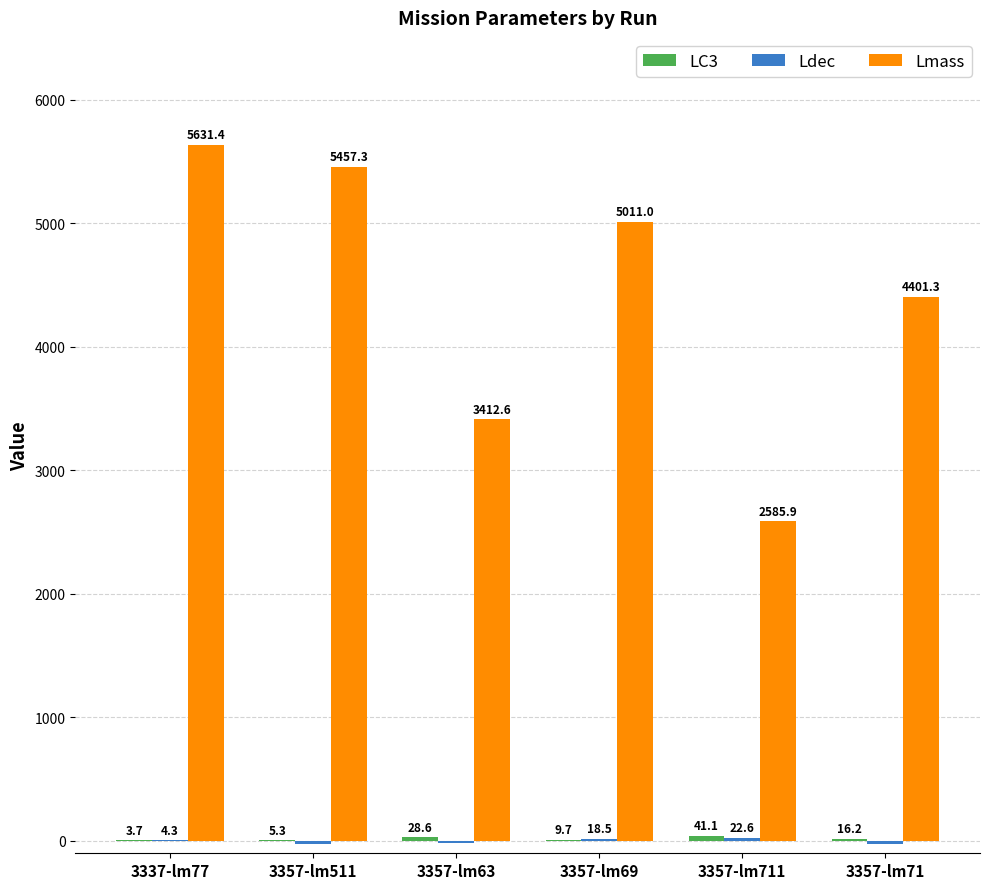

Are the bars grouped side by side (vs. stacked)?

Yes